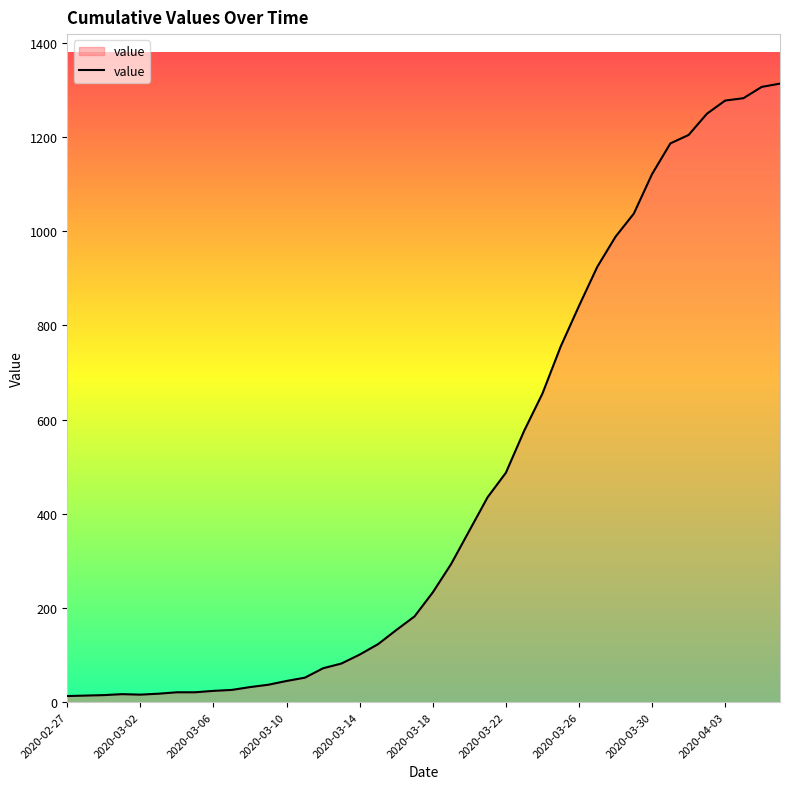

What is the maximum value shown in the chart?

1313